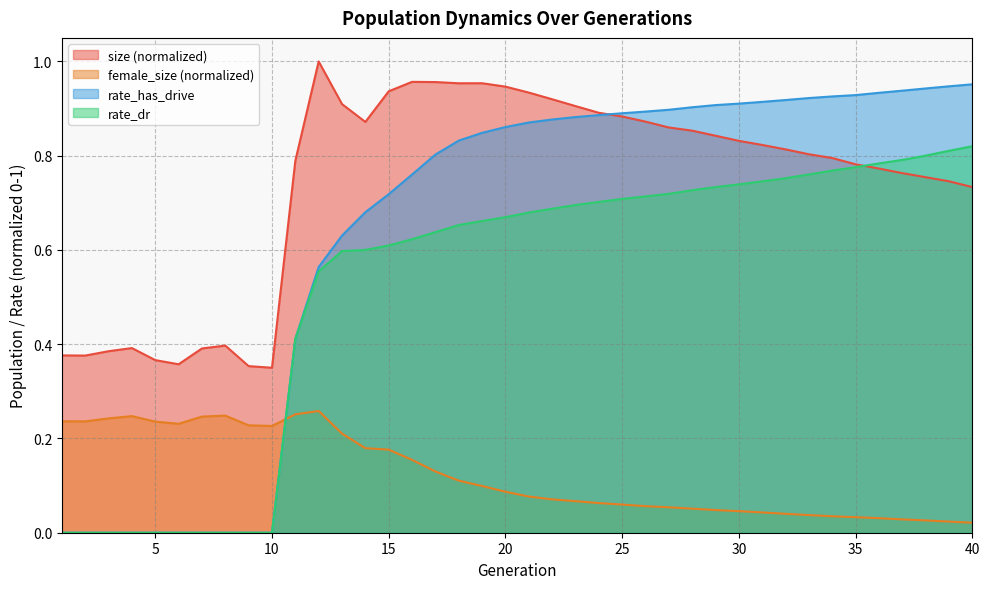

The rate_dr series shows 0.9 at 27. True or false?

False